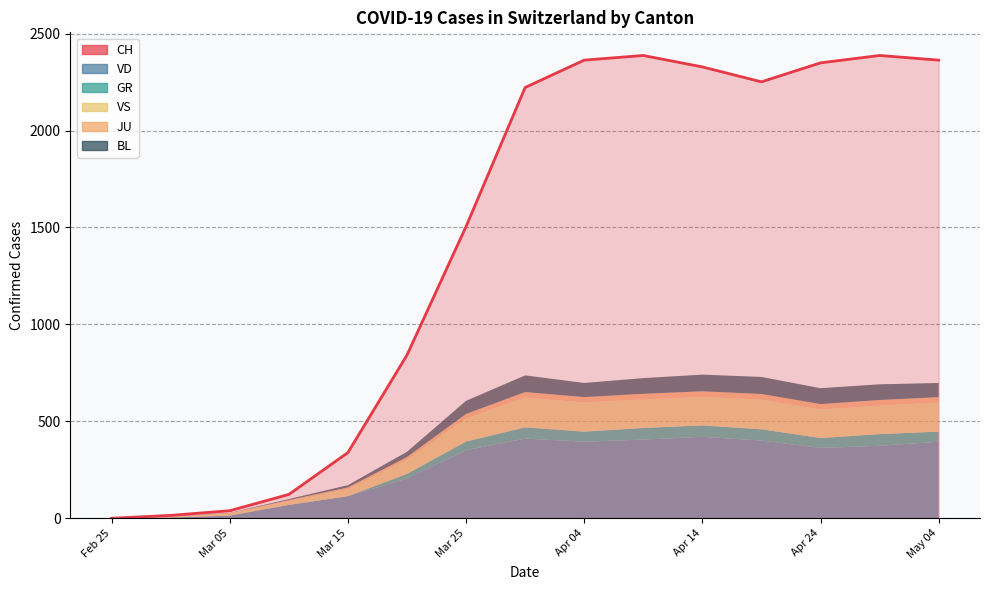

True or false: BL and JU intersect in this chart.

False